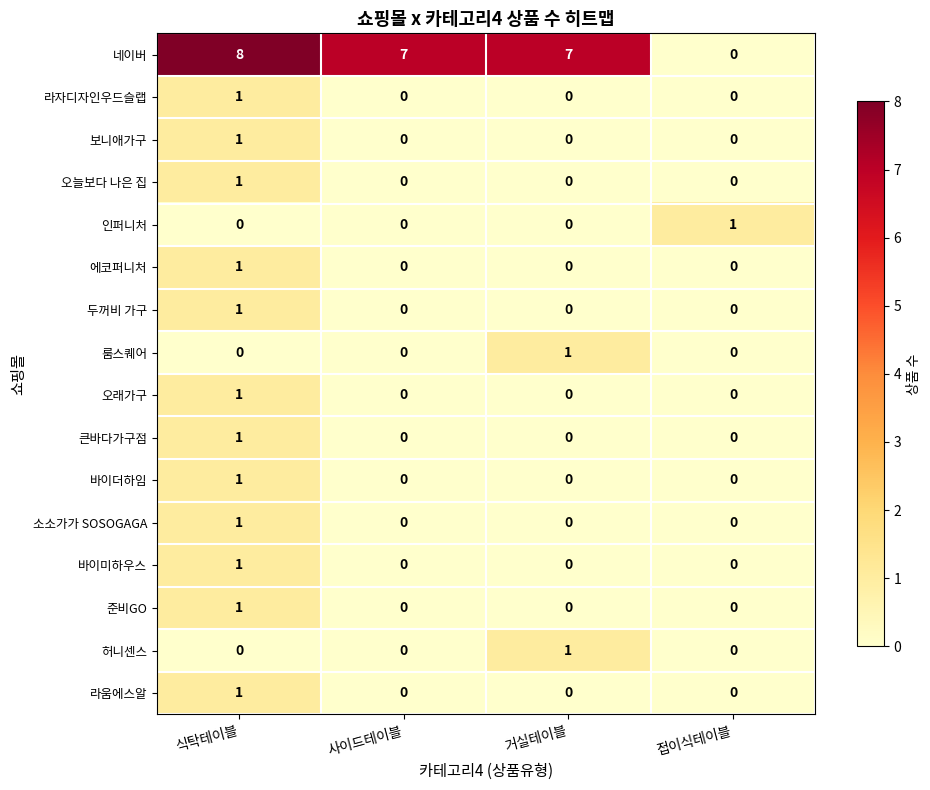

At how many categories does at least one series exceed 3?

3